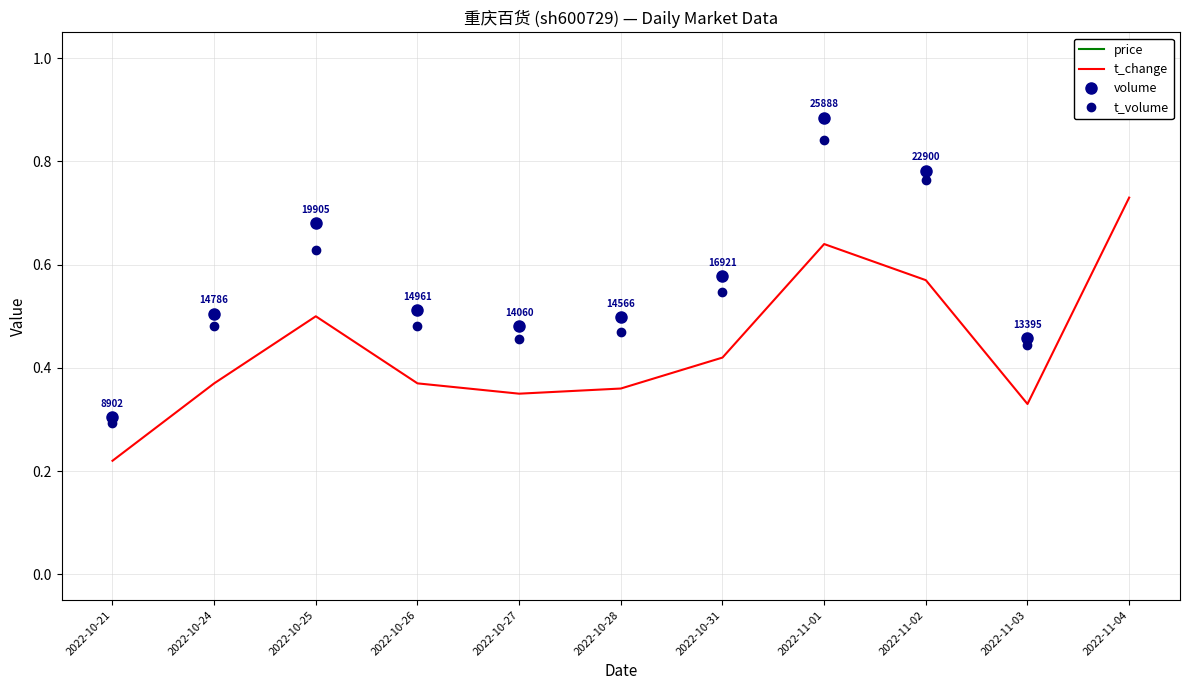

Which has a higher value, 2022-11-02 or 2022-10-26?

2022-11-02